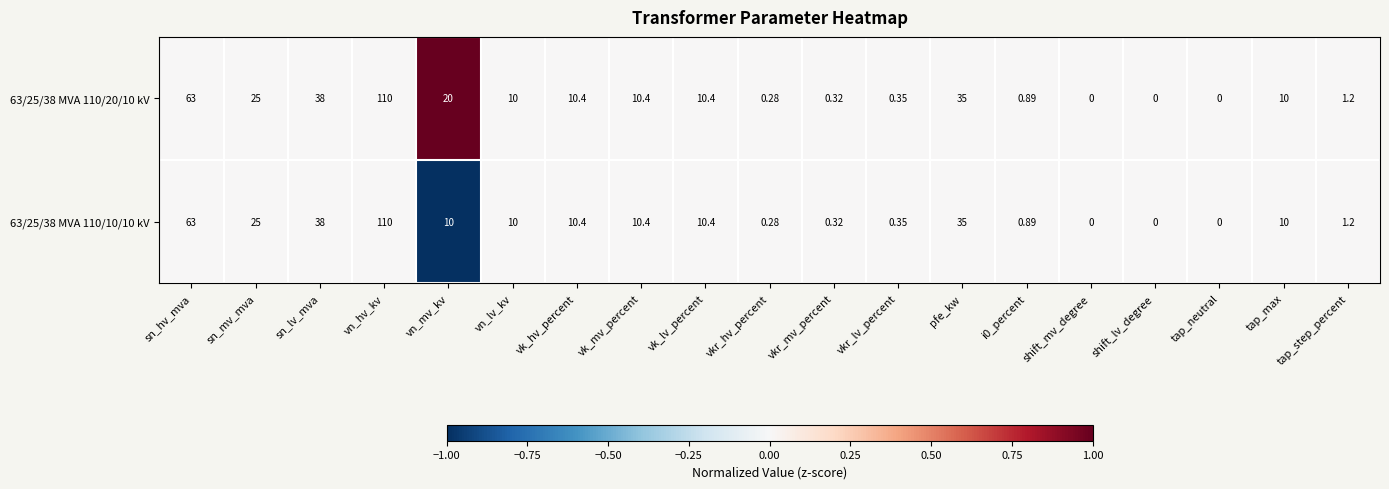

At which category is the sum across all series the highest?

vn_hv_kv